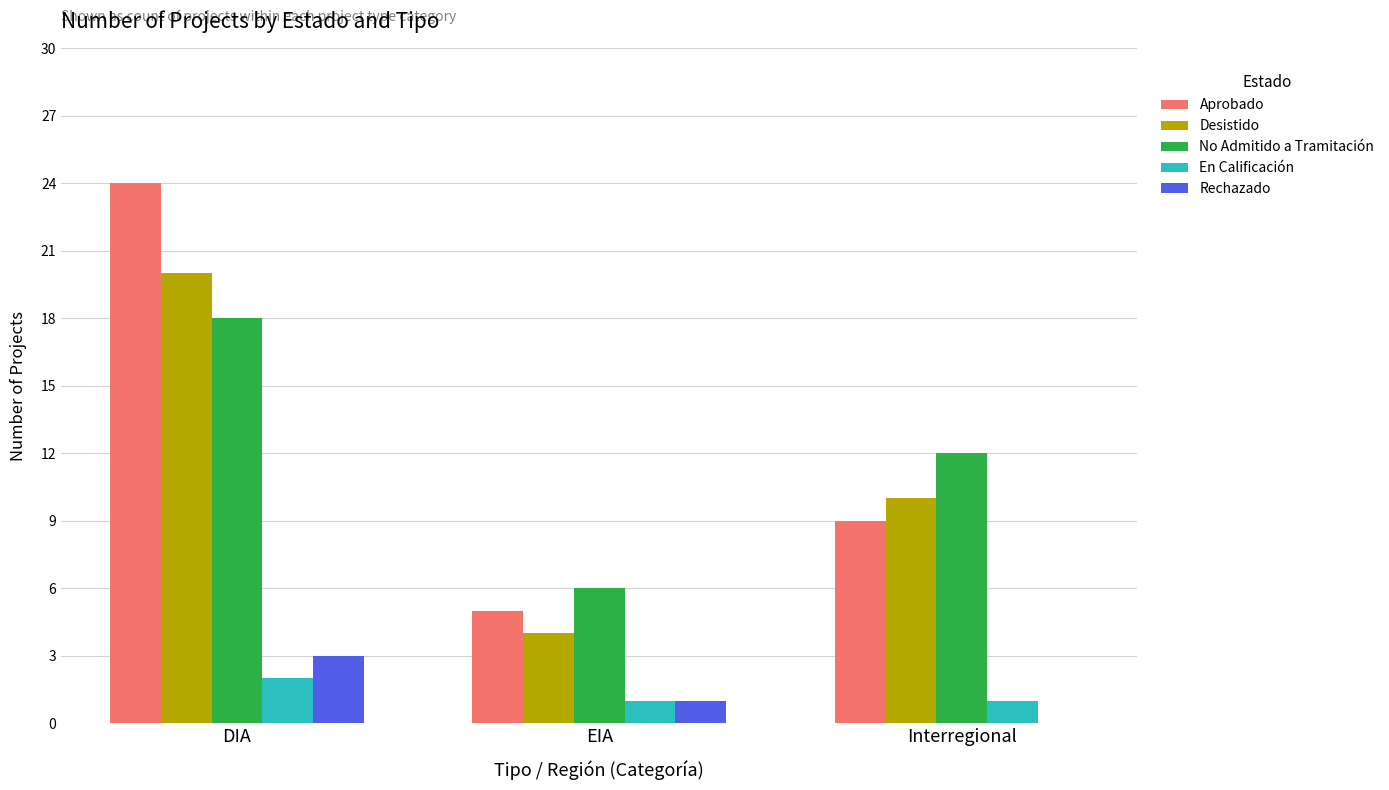

What is the sum of the Aprobado values at Interregional and EIA?

14